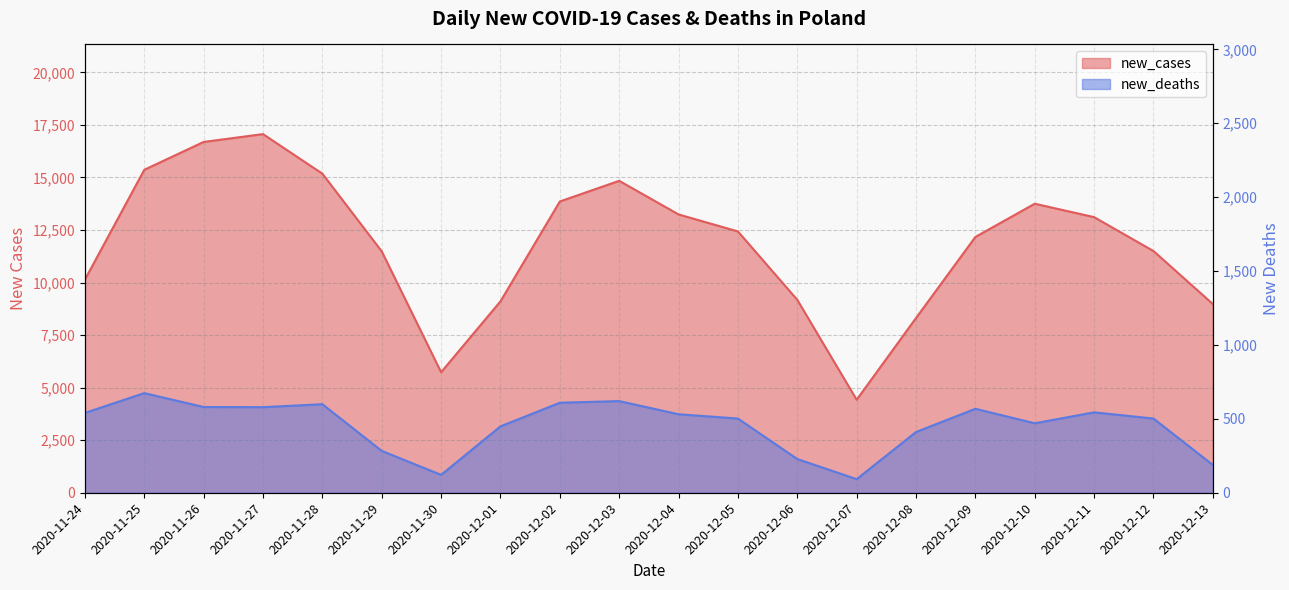

What is the difference between the highest and lowest values at 2020-12-11?

12566